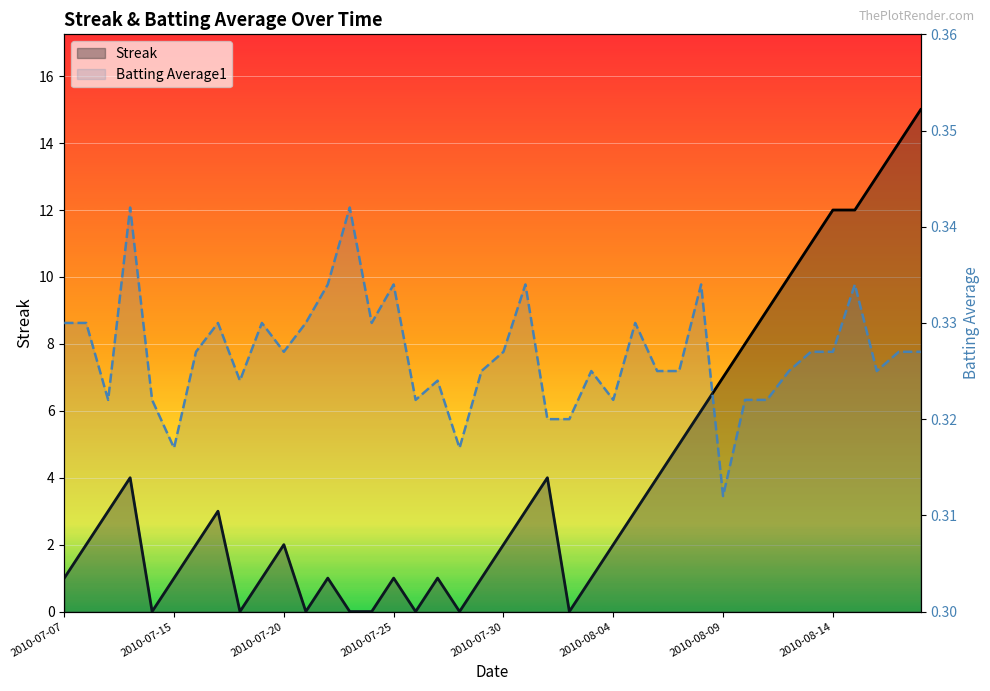

Read the Batting Average1 value at 24.

0.3